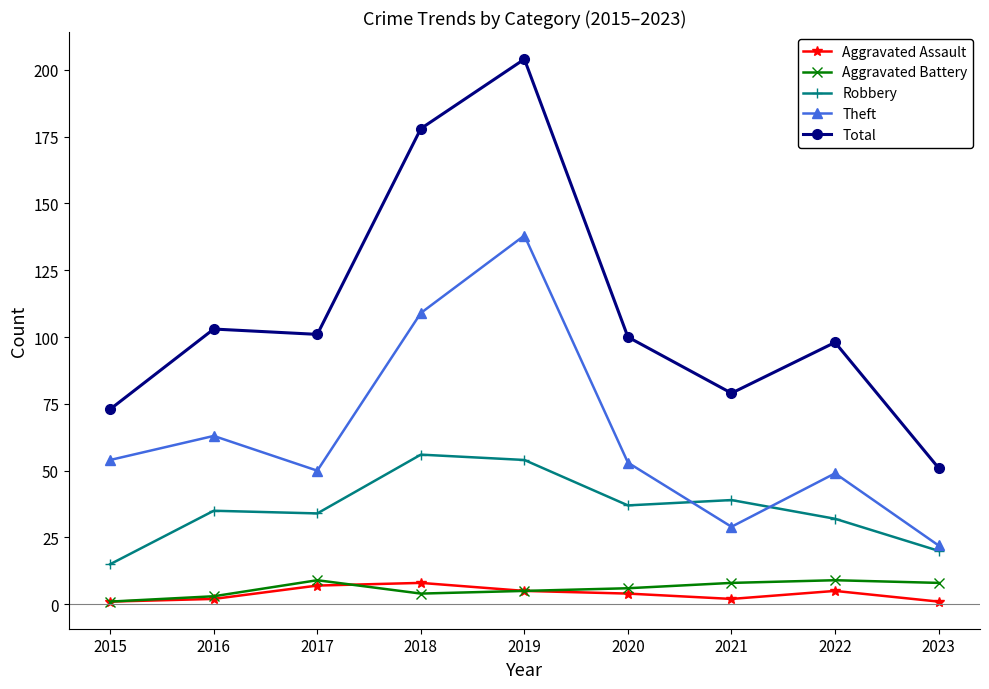

Read the Aggravated Assault value at 2020.

4